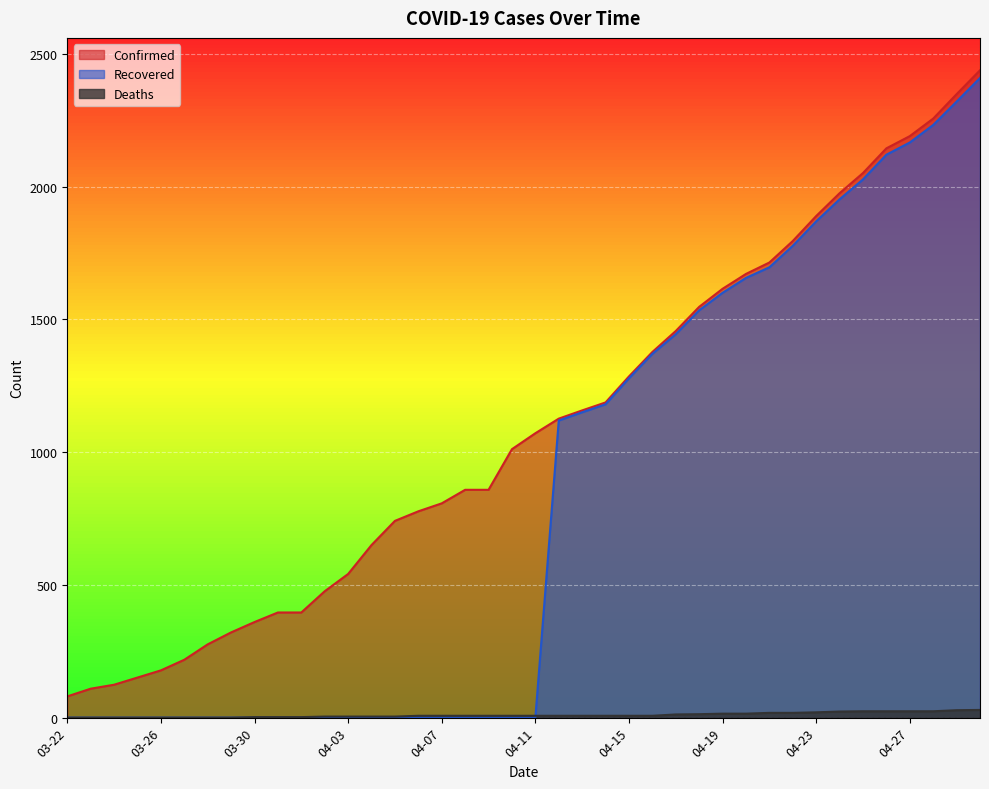

List the series in order of their overall mean, lowest first.

Deaths, Recovered, Confirmed